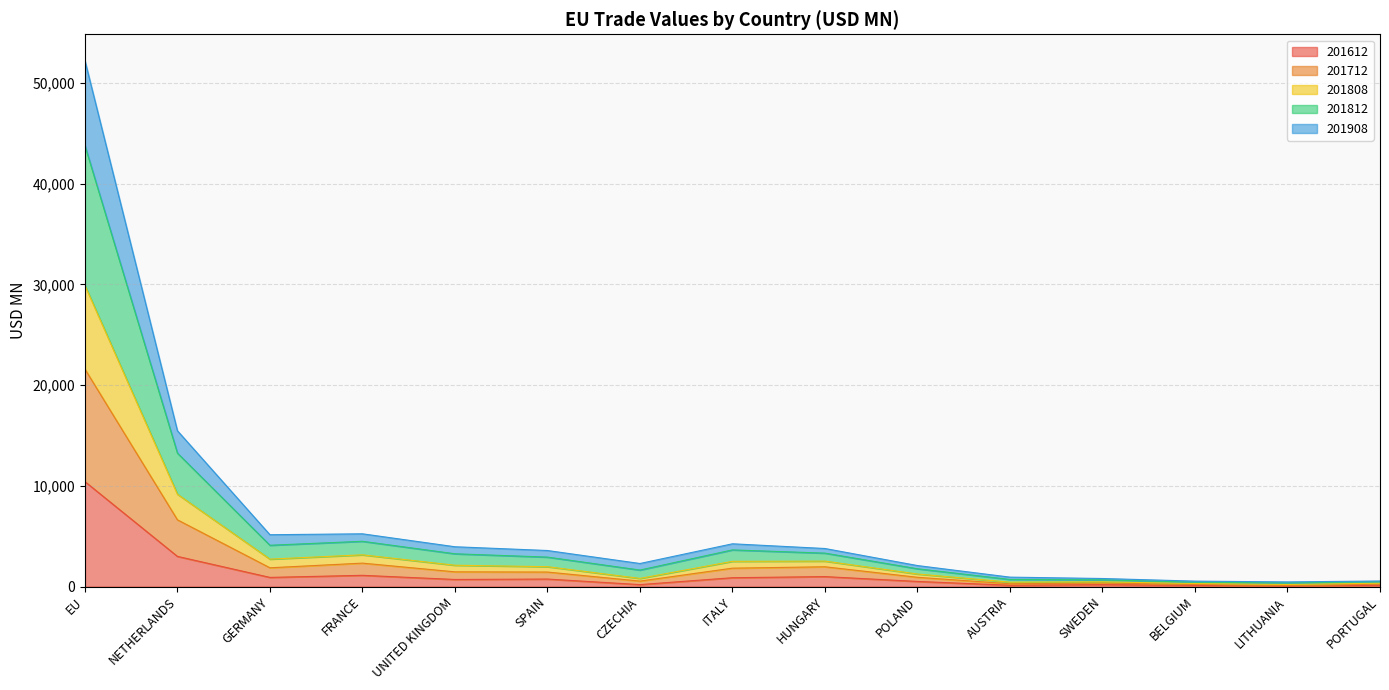

Where is 201612 nearest to the value 5231?

NETHERLANDS